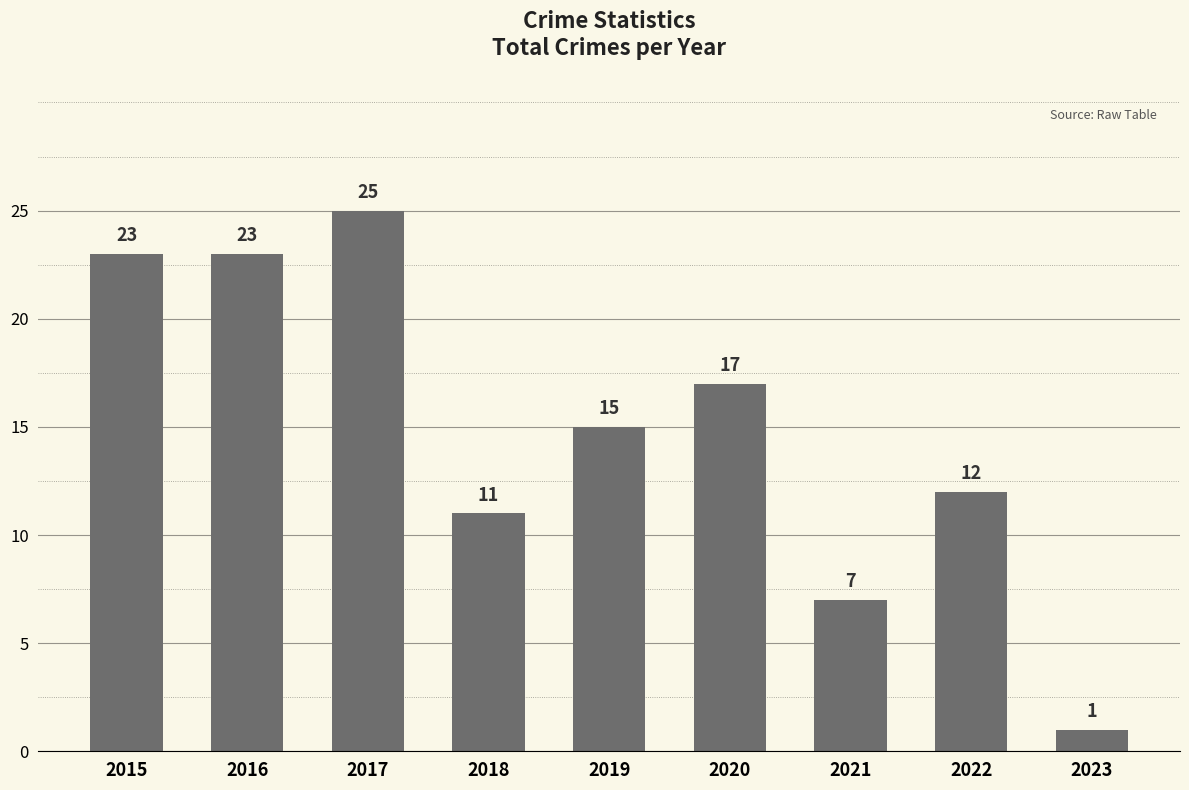

What is the ratio of the value at 2017 to the value at 2023?

25.0